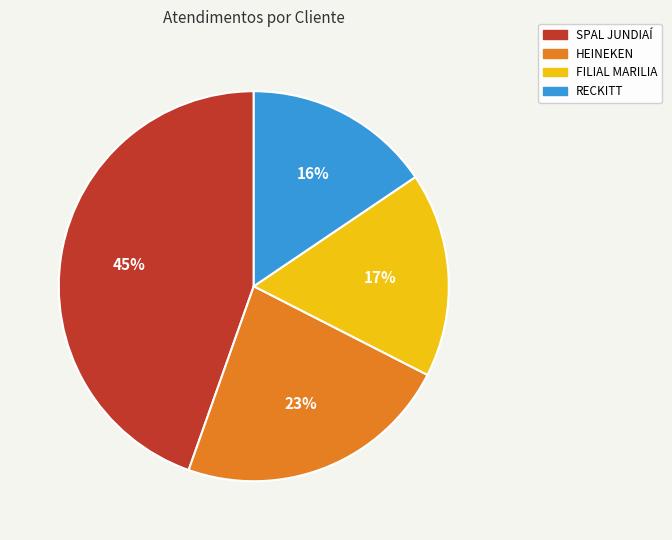

How many slices are in this pie chart?

4